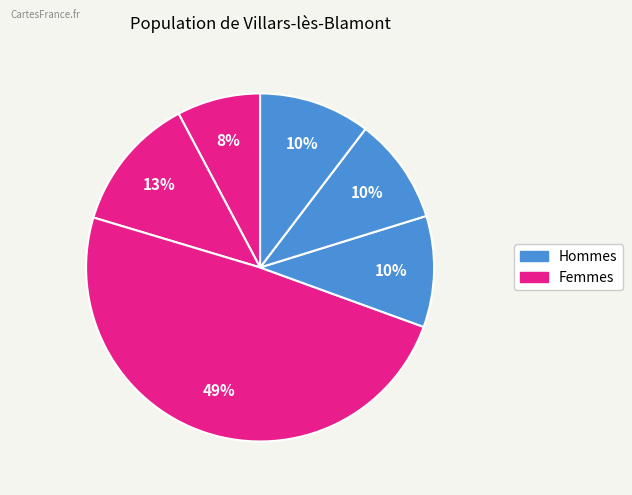

Count the number of slices in the pie.

6